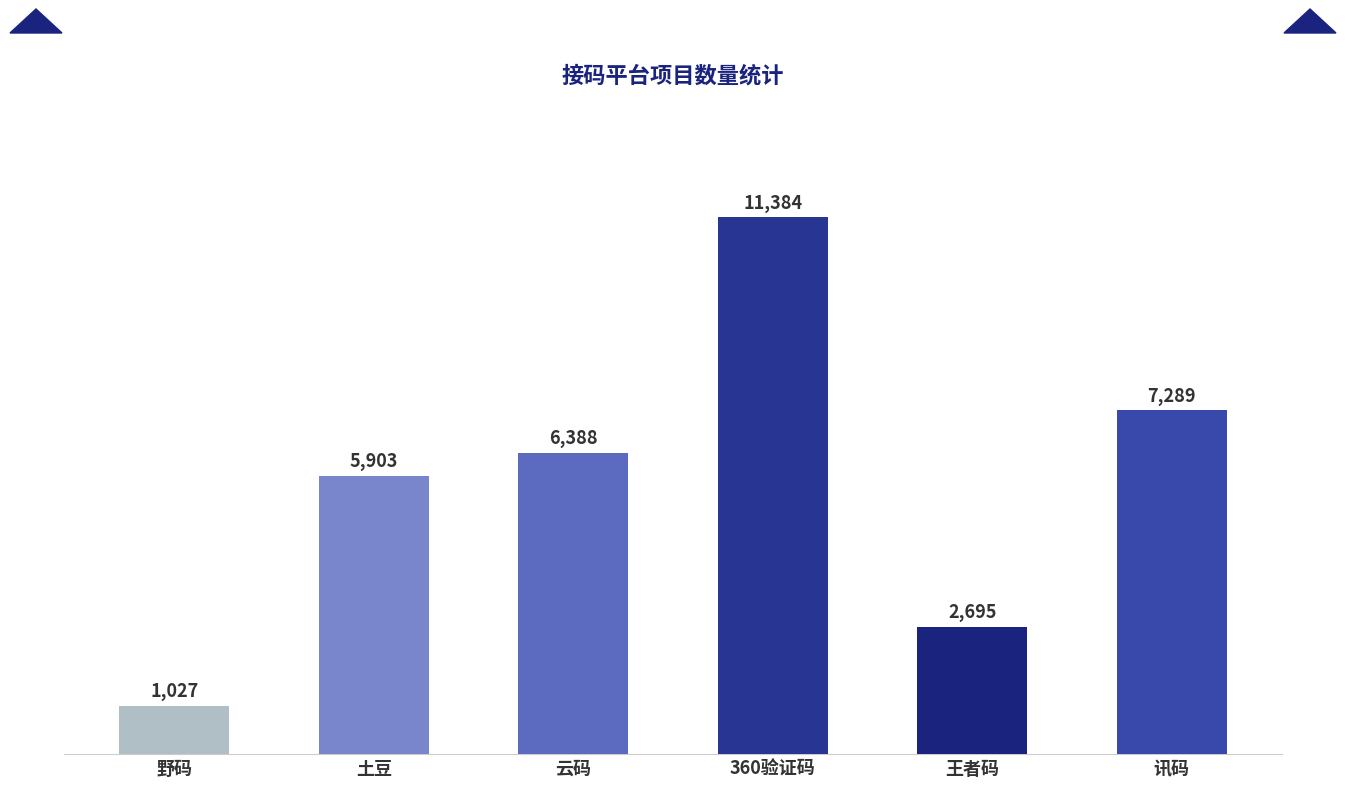

How many series are shown in this chart?

1